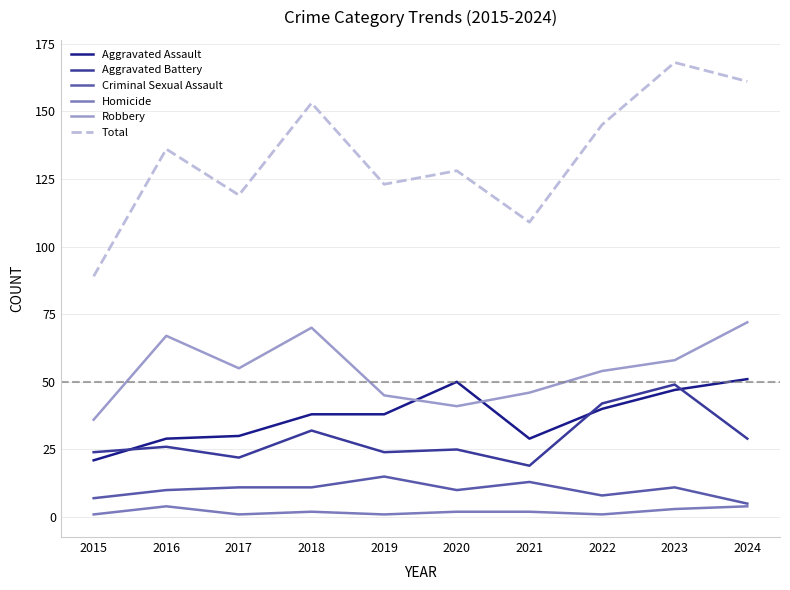

Is this an area chart (filled region under the line)?

No